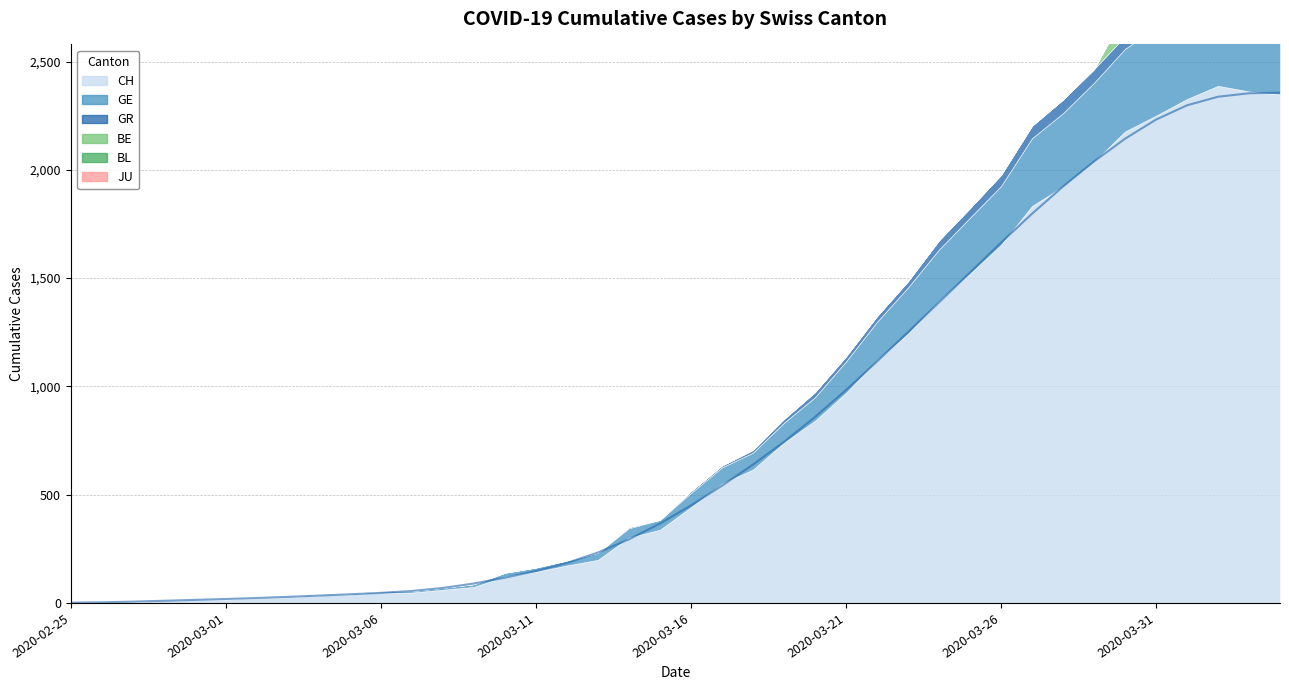

Which series has the widest spread of values?

CH